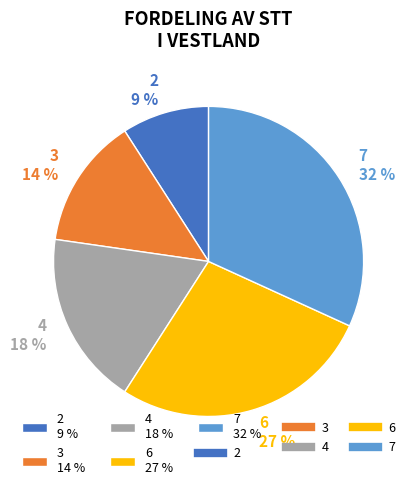

Is there a majority slice in this chart?

No